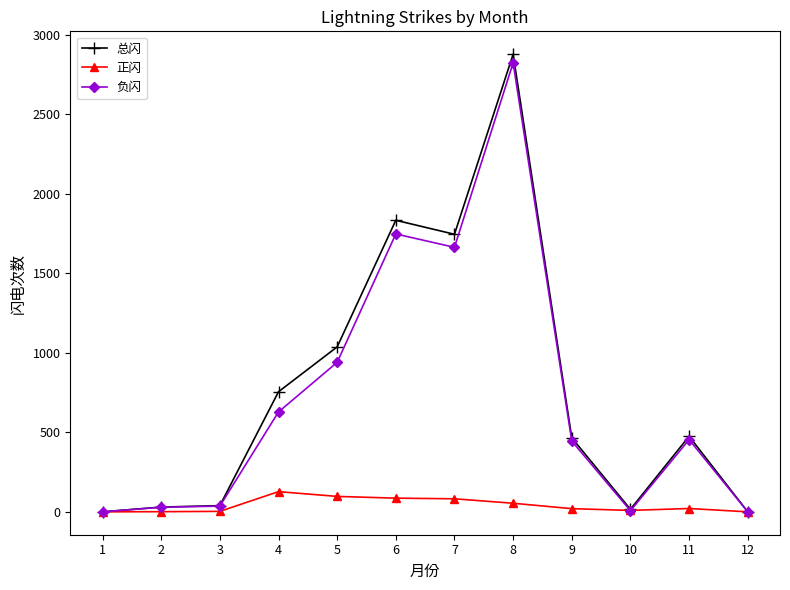

How many data points in 总闪 are less than 475?

6